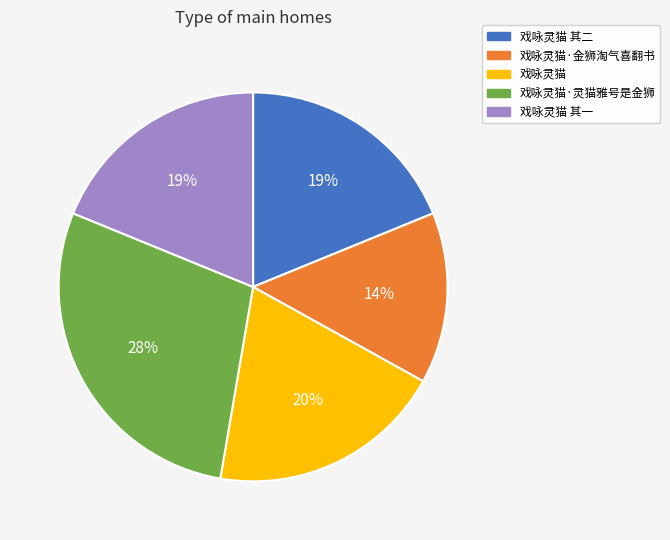

How many slices are in this pie chart?

5